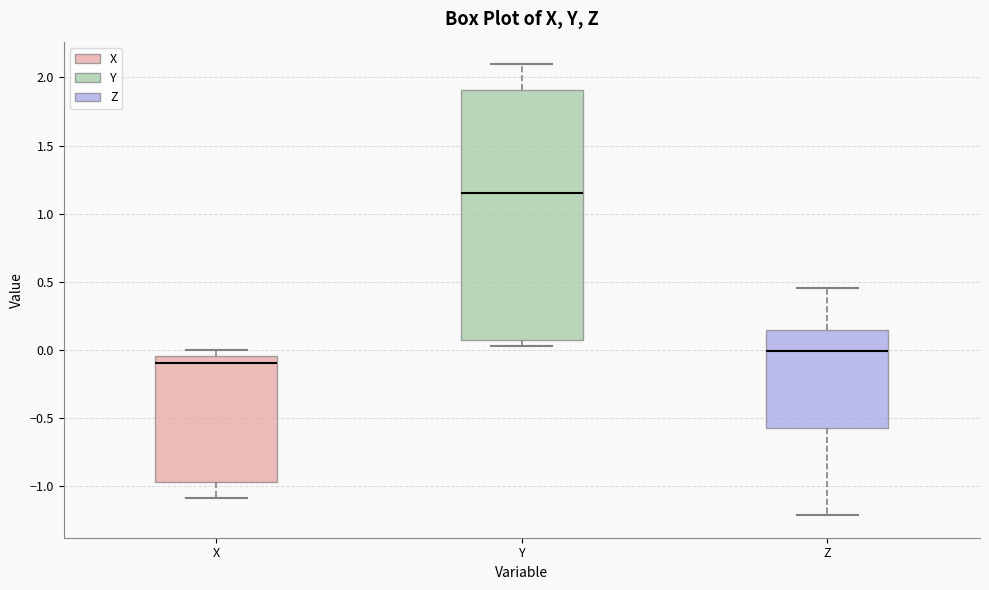

Reading left to right, transcribe this box plot: for each box, give where its median line is, the range the box spans, and where its two whiskers end, as read against the y-axis. The values are not printed on the chart, so give them approximately, as read against the axis.

X: median -0.10, box -0.95 to -0.05, whiskers -1.10 to 0.00
Y: median 1.15, box 0.10 to 1.90, whiskers 0.05 to 2.10
Z: median 0.00, box -0.55 to 0.15, whiskers -1.20 to 0.45